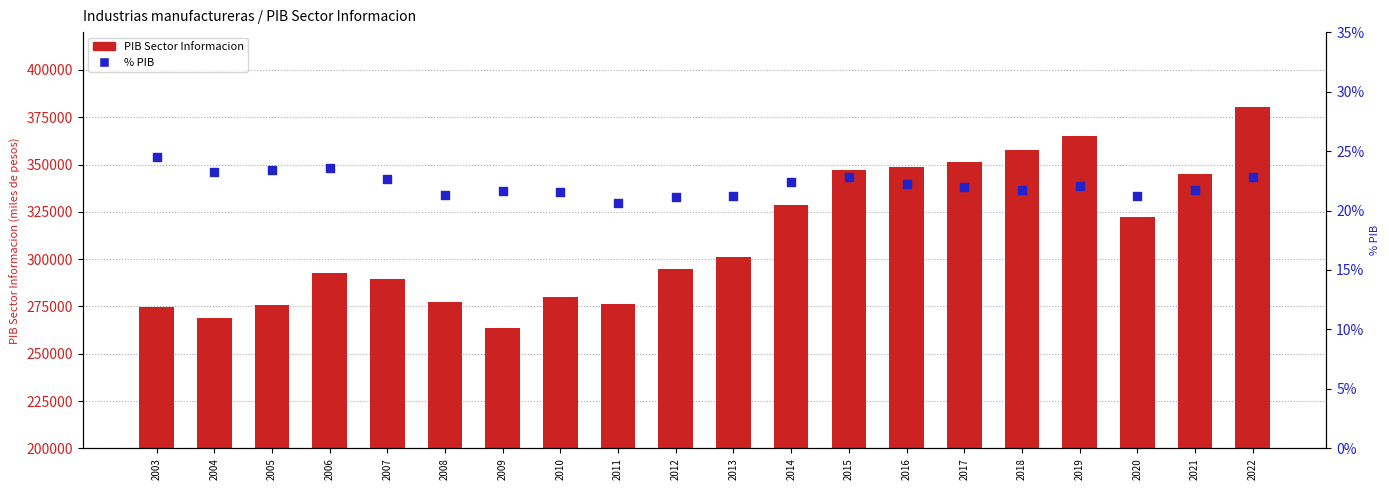

Is the value of % PIB at 2019 greater than the value of PIB Sector Informacion at 2013?

No